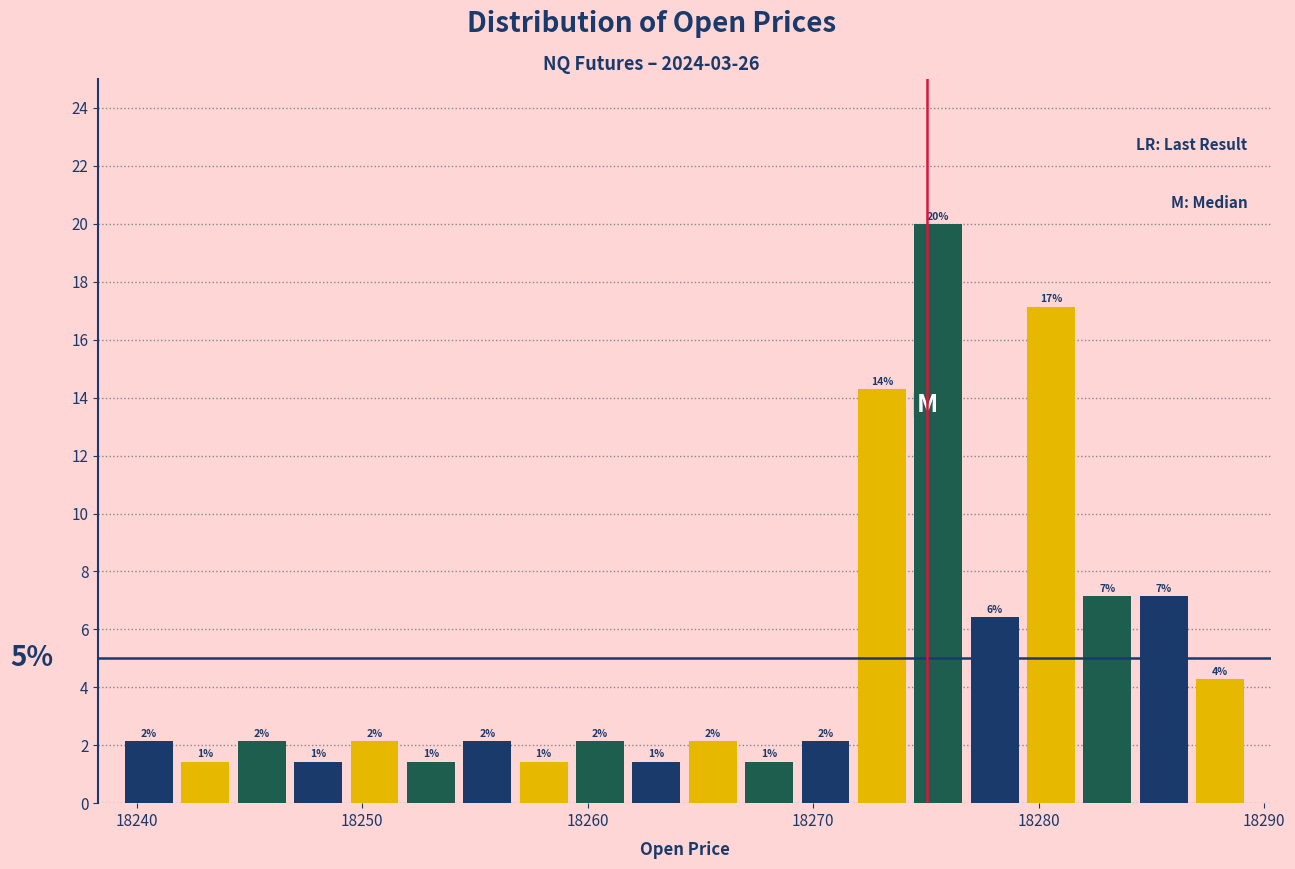

Read against the x-axis, roughly where is the centre of the tallest bar?

18276